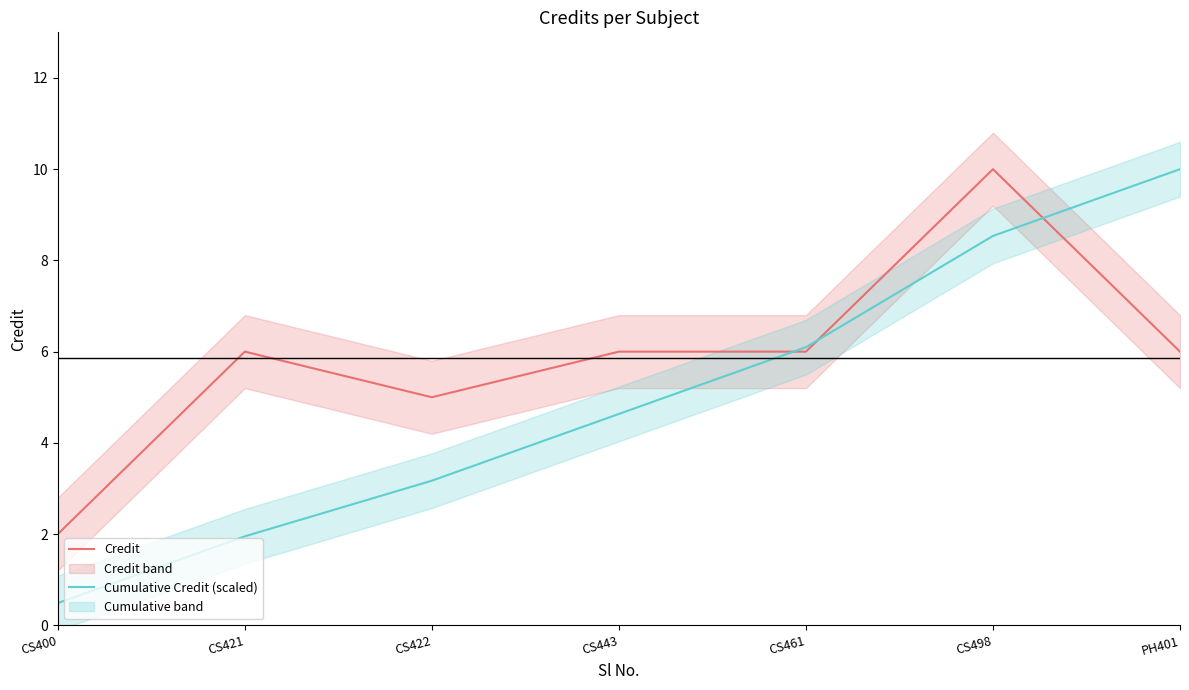

List the series in order of their peak value, lowest first.

Credit, Cumulative Credit (scaled)